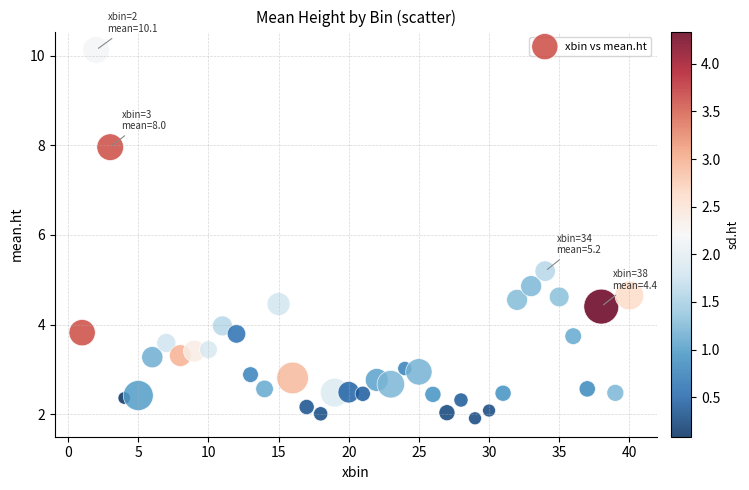

What Y value in the scatter plot is closest to 6?

5.2